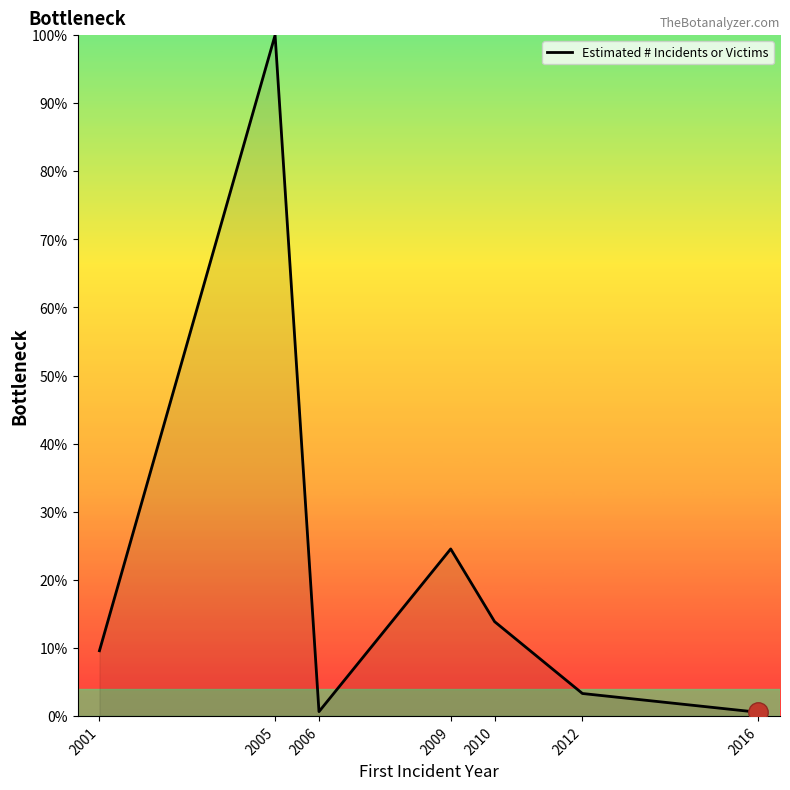

Where is the first local maximum?

2005